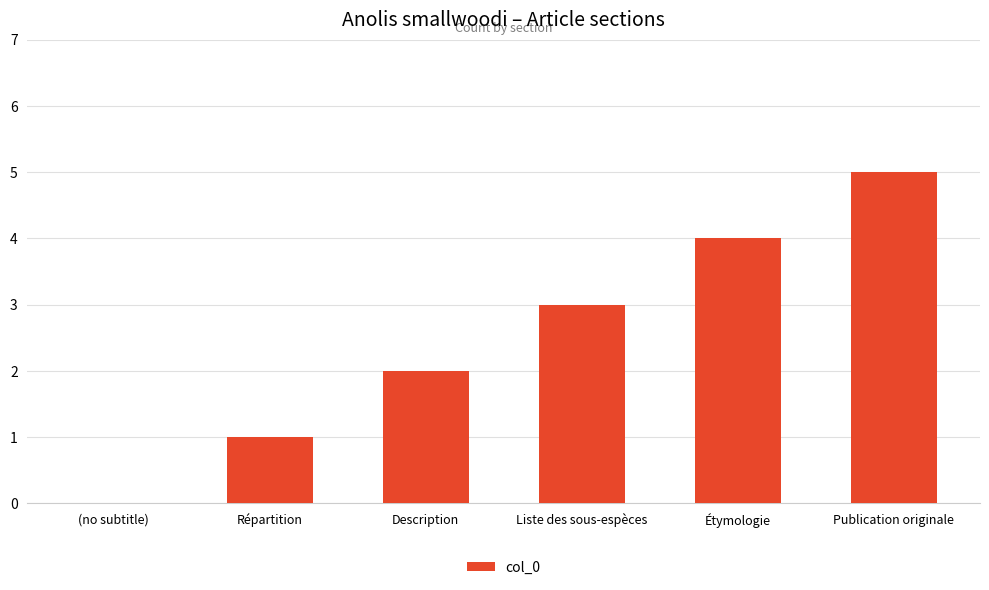

Which has a higher value, Étymologie or (no subtitle)?

Étymologie